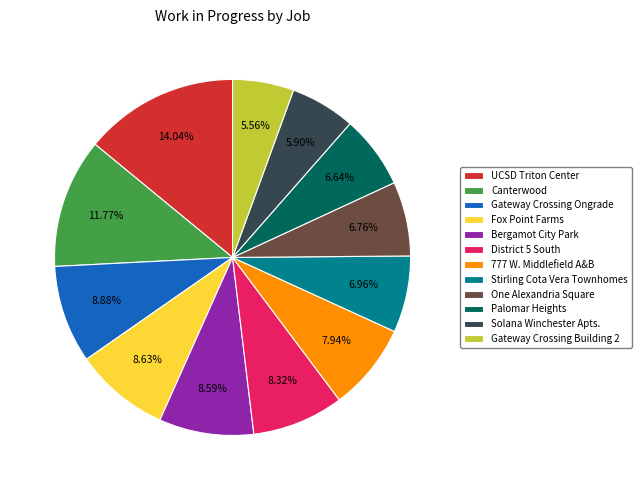

To the nearest percent, what portion does Canterwood represent?

12%